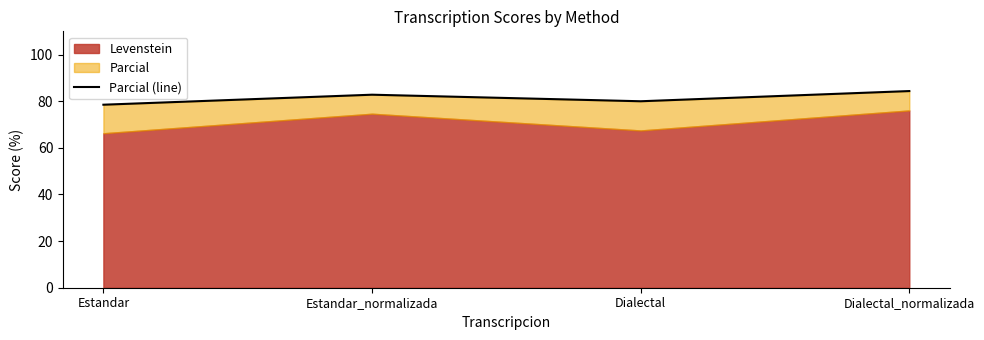

The value at Estandar is 29.2. True or false?

False